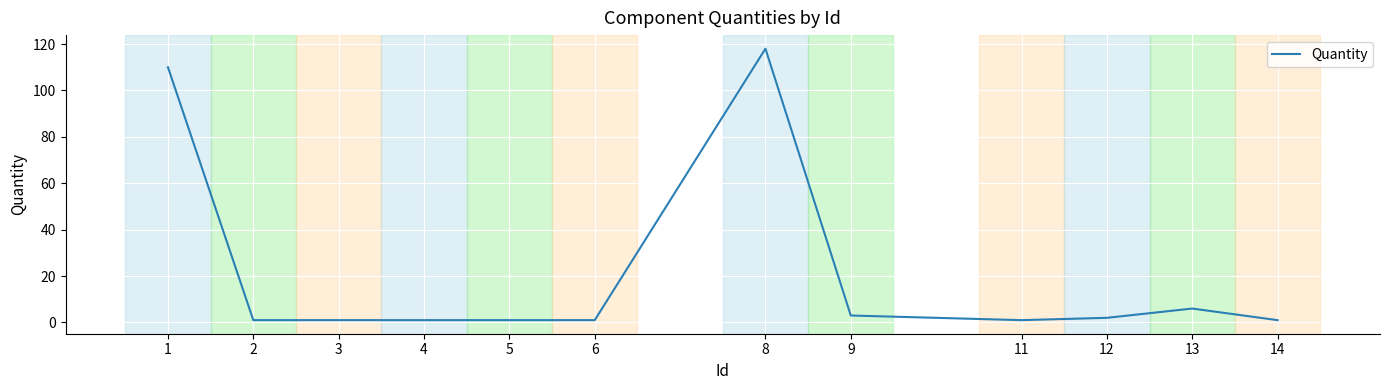

Between 11 and 9, which is larger?

9